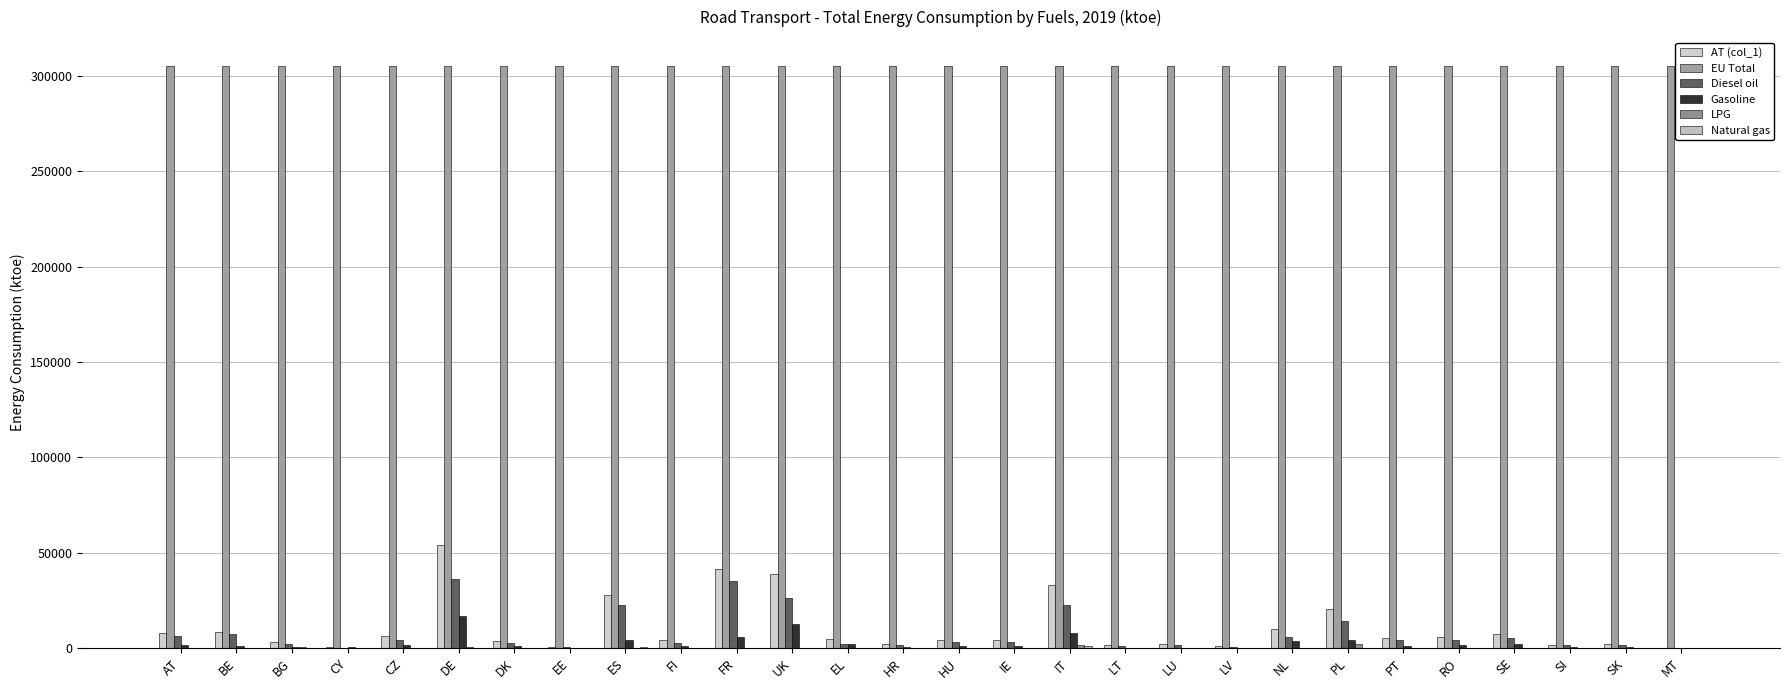

How many data points does each series have?

28